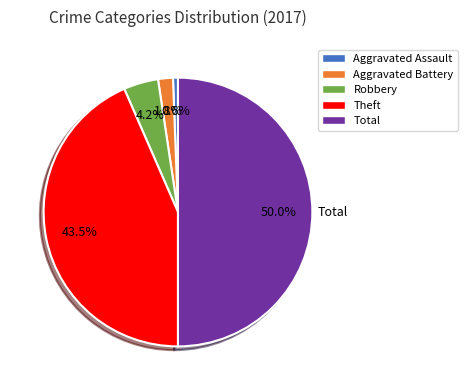

How many slices are in this pie chart?

5